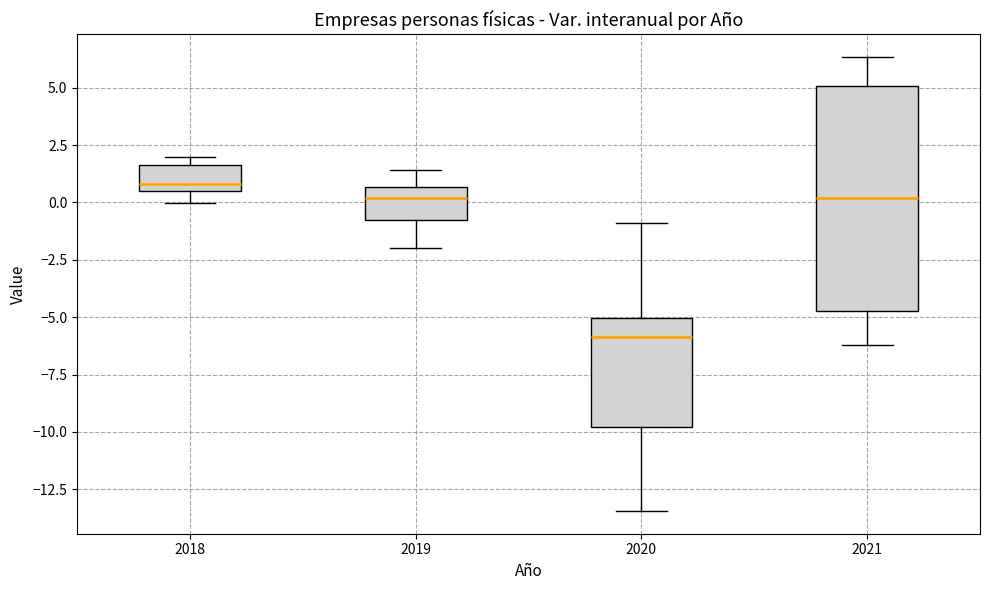

Which box has the highest median line?

2018